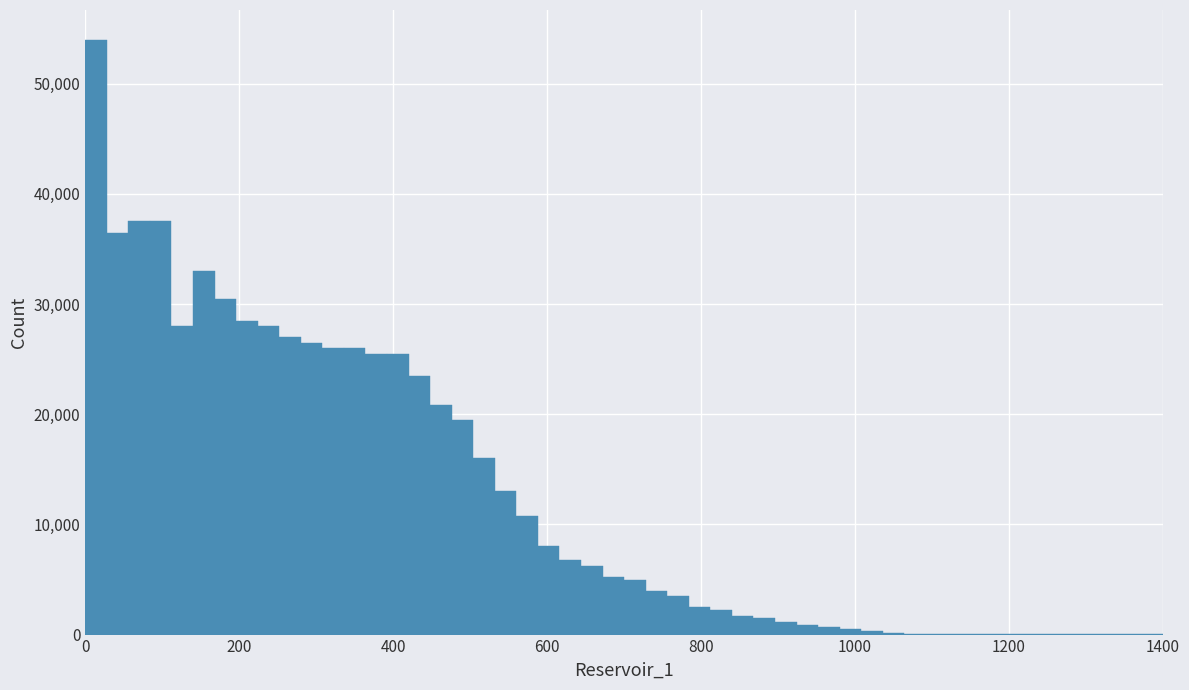

Read against the x-axis, roughly where is the centre of the tallest bar?

20